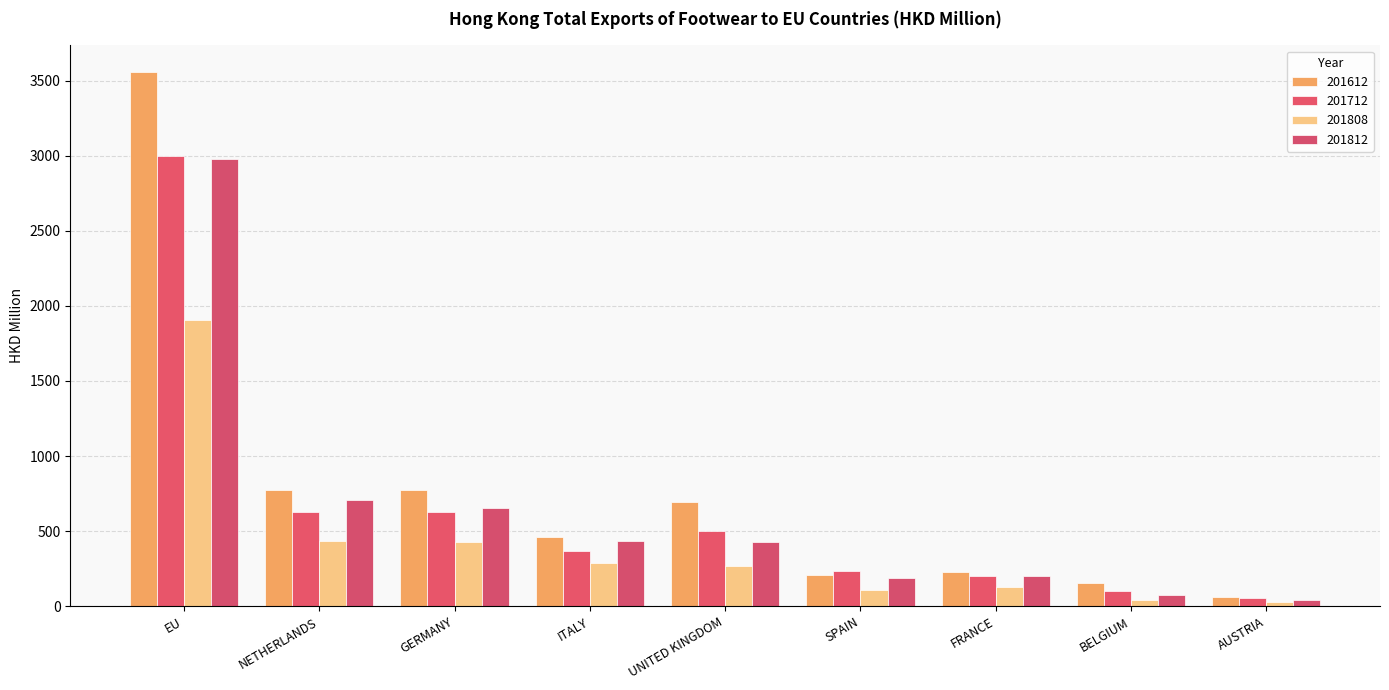

What is the label of the 1st bar from the right?

AUSTRIA